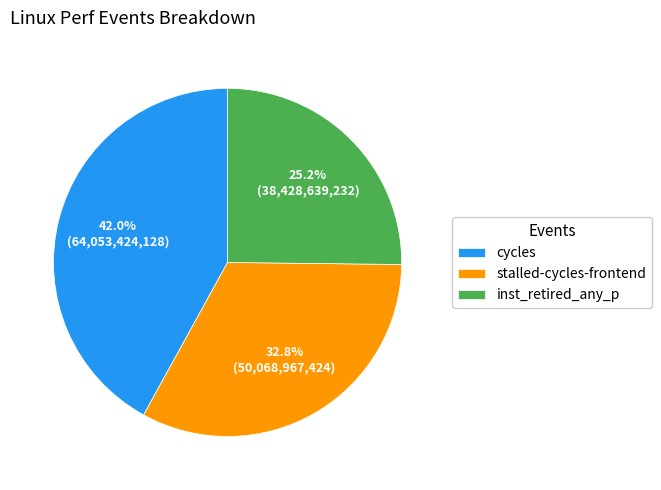

Rank the categories by value from highest to lowest.

cycles, stalled-cycles-frontend, inst_retired_any_p